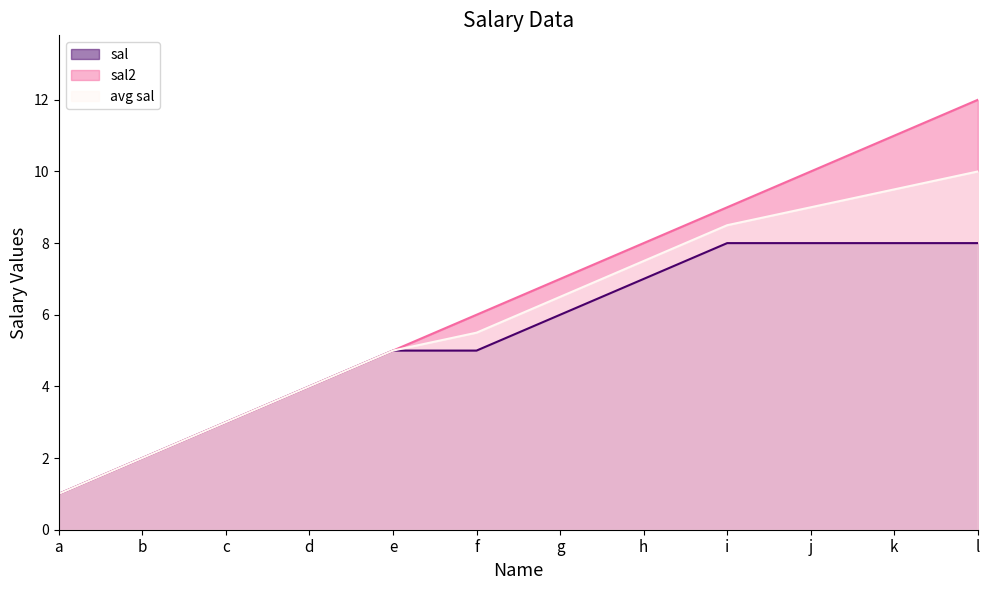

Rank the categories by avg sal value from lowest to highest.

a, b, c, d, e, f, g, h, i, j, k, l